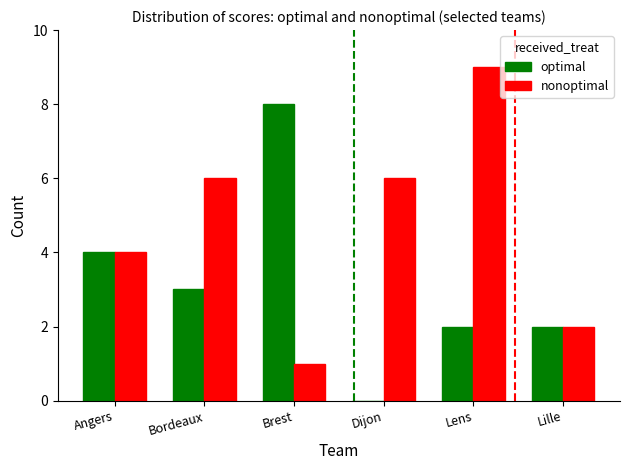

How many data points does each series have?

6